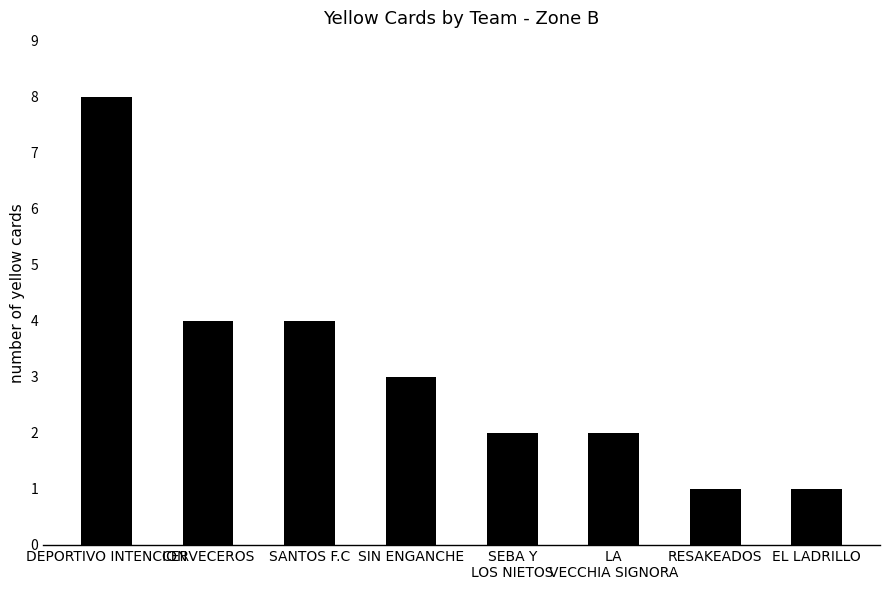

What is the sum of all values?

25